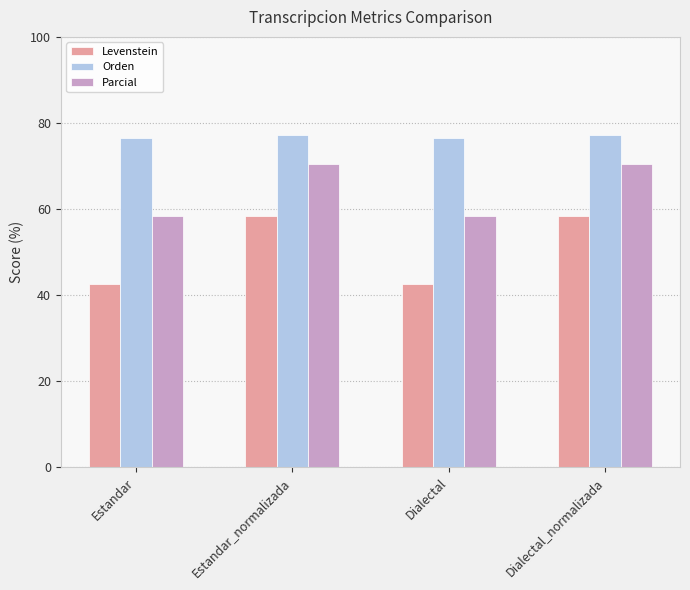

Which series has the largest range (max minus min)?

Levenstein